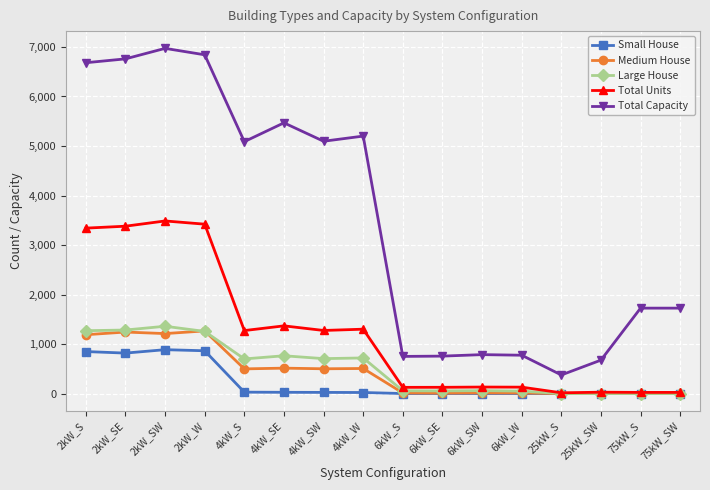

Which series changed the most between 4kW_SW and 25kW_S?

Total Capacity